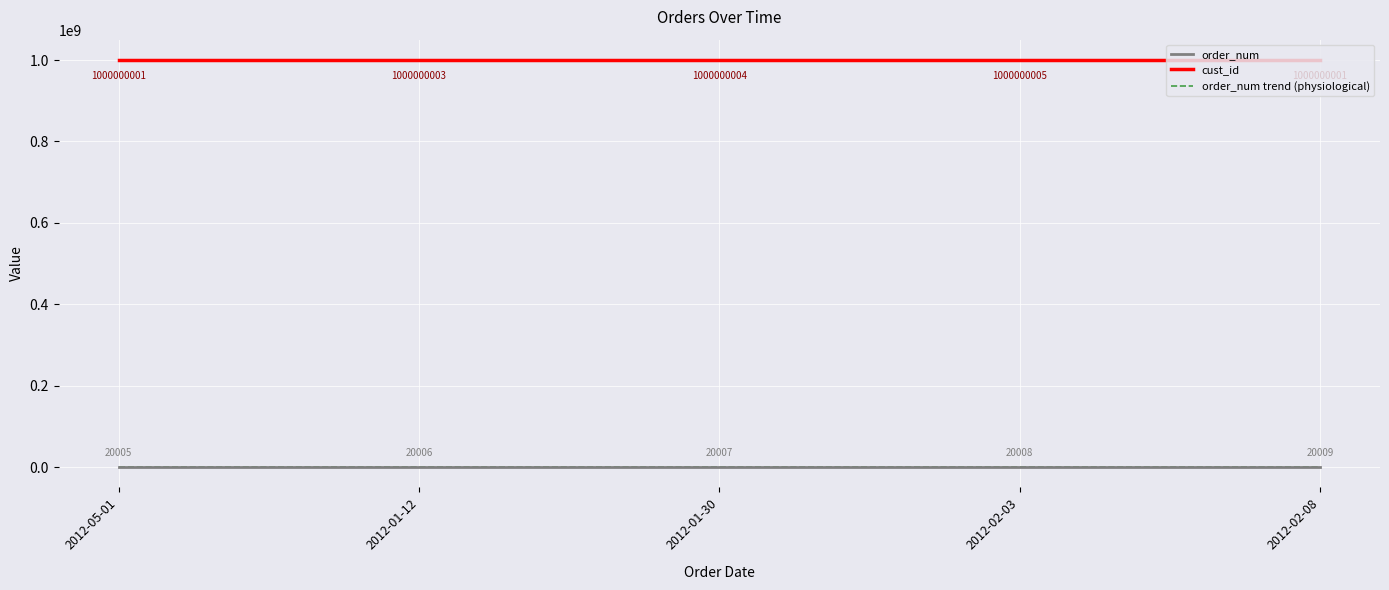

At which label does cust_id reach its peak?

2012-02-03